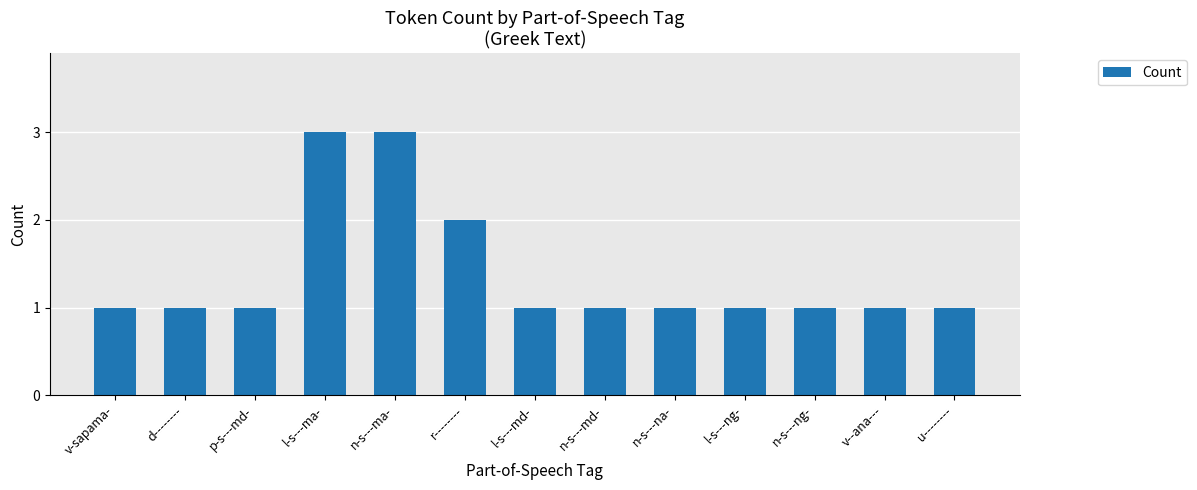

What is the ratio of the value at n-s---ng- to the value at l-s---ng-?

1.0